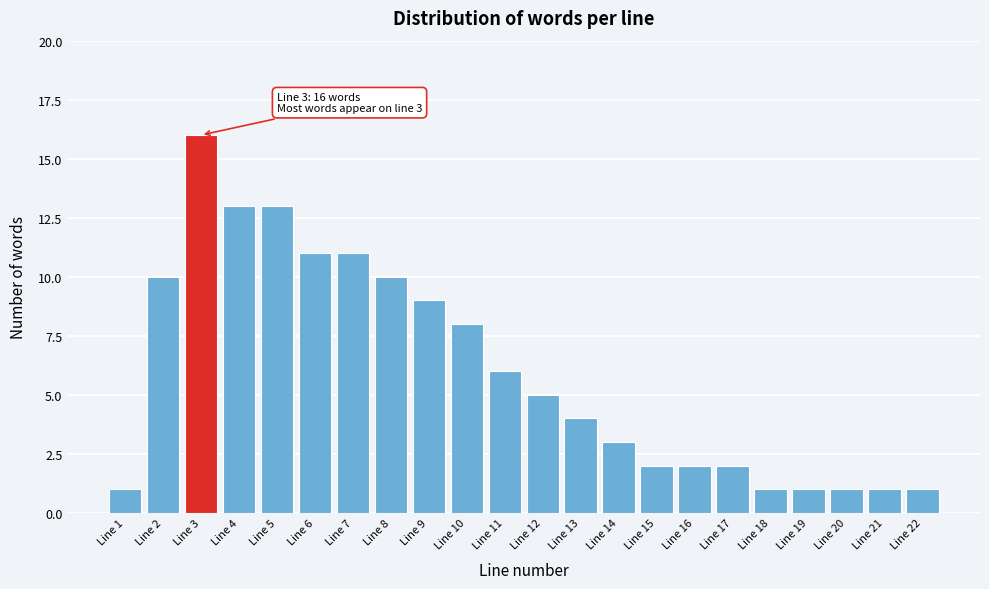

Reading left to right, extract all data points from this chart.

1	10	16	13	13	11	11	10	9	8	6	5	4	3	2	2	2	1	1	1	1	1